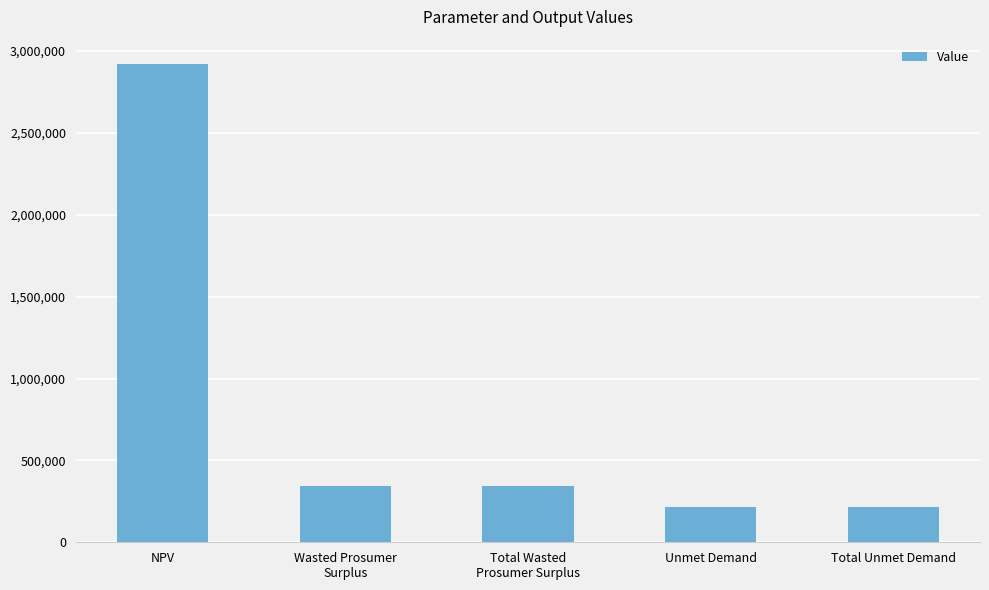

Approximately how many times larger is the value at Total Wasted
Prosumer Surplus compared to Total Unmet Demand?

1.6